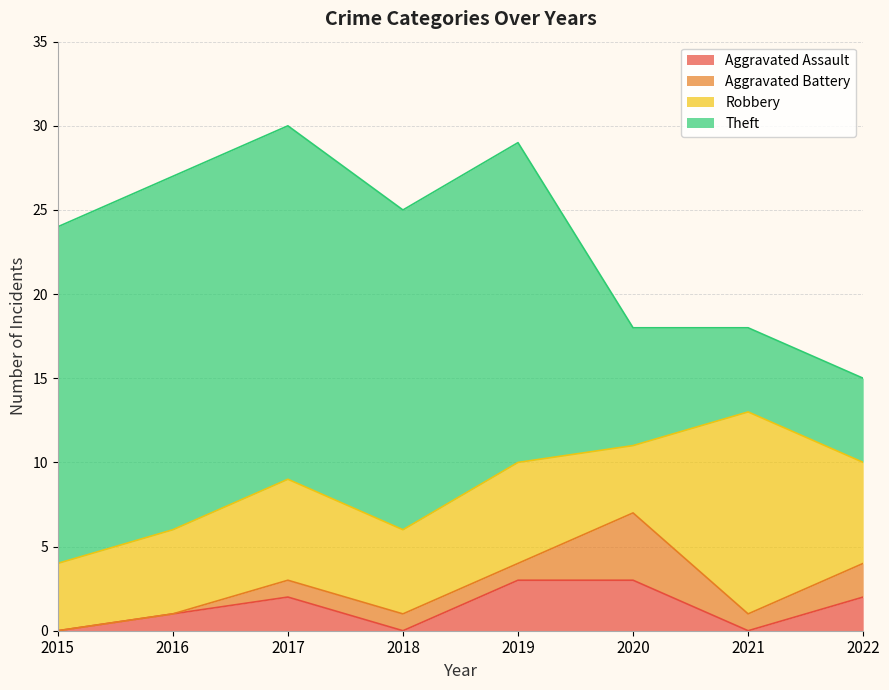

Which series has the largest total across all categories?

Theft